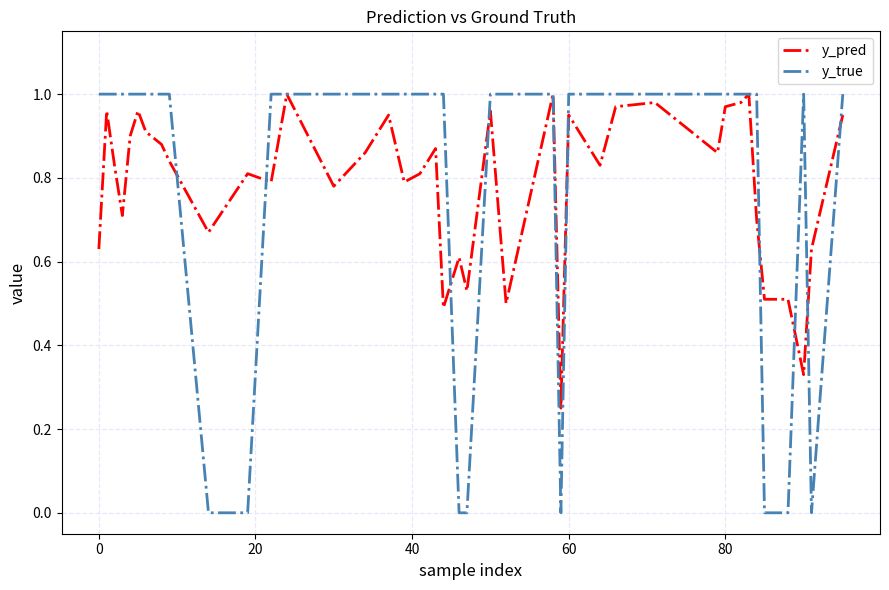

True or false: y_true has more than 0 points higher than both neighbors.

True